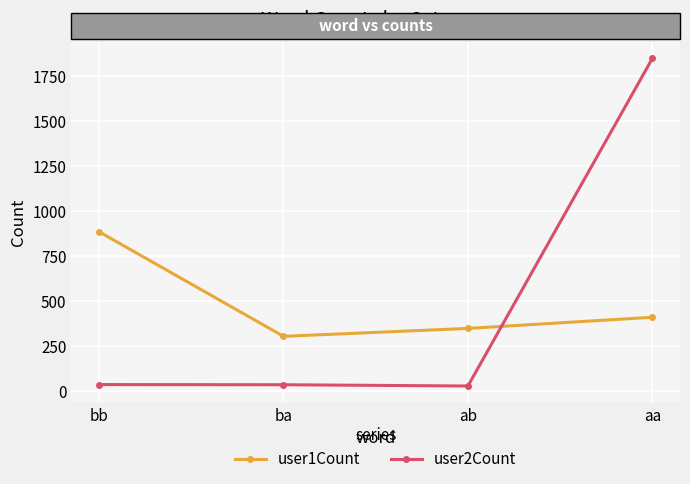

At which label does user1Count reach its minimum?

ba